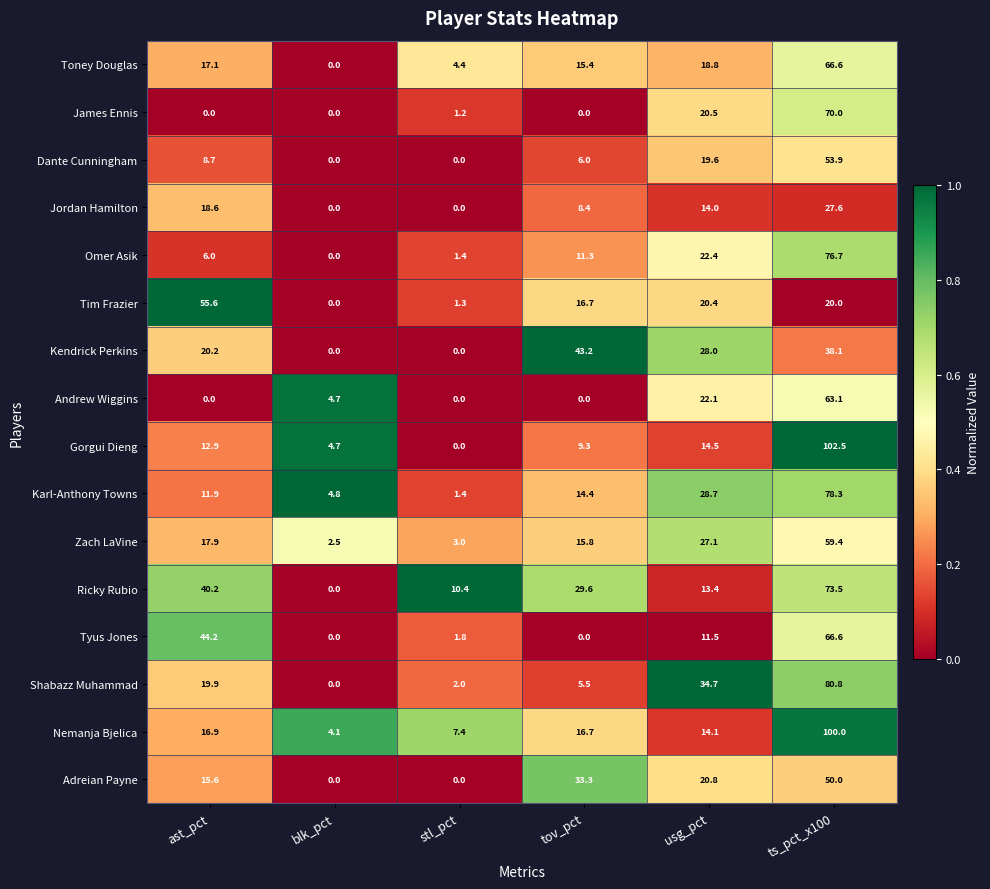

Which series has the largest range (max minus min)?

Gorgui Dieng